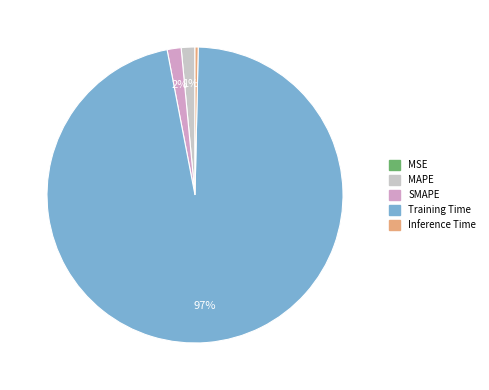

Combined, do Training Time and SMAPE account for over 50%?

Yes